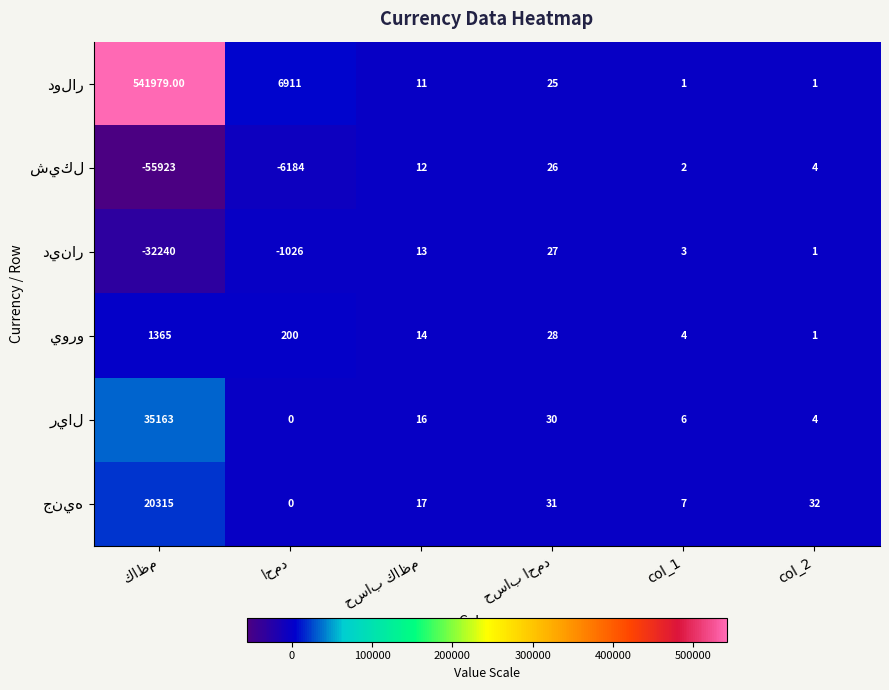

What is the total value across all series at col_2?

43